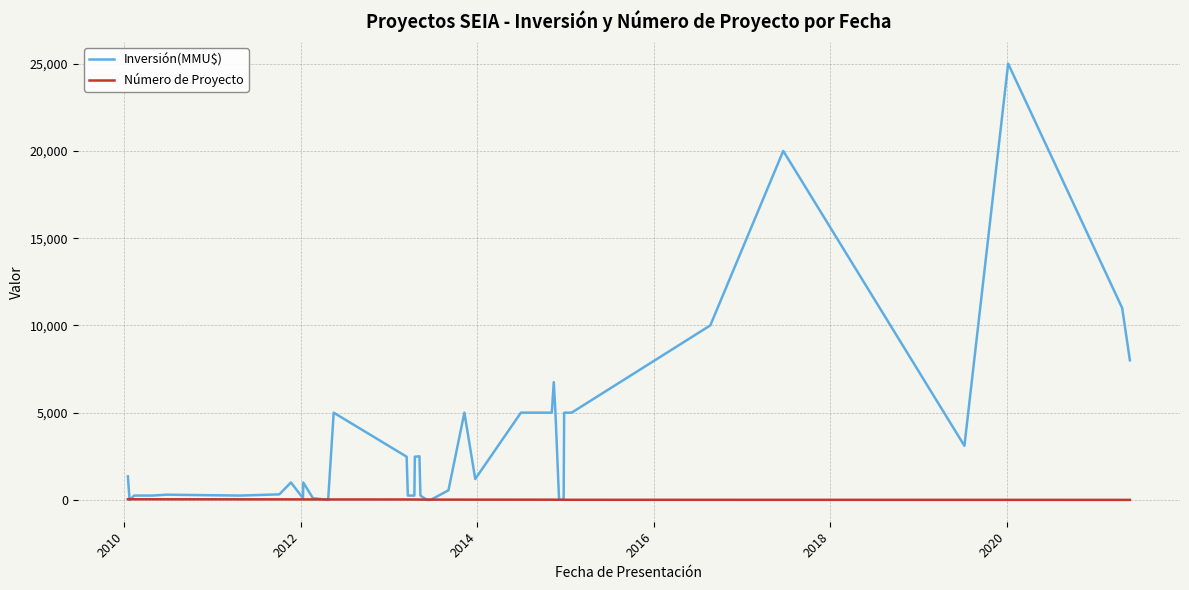

How many intersections are there between Número de Proyecto and Inversión(MMU$)?

6